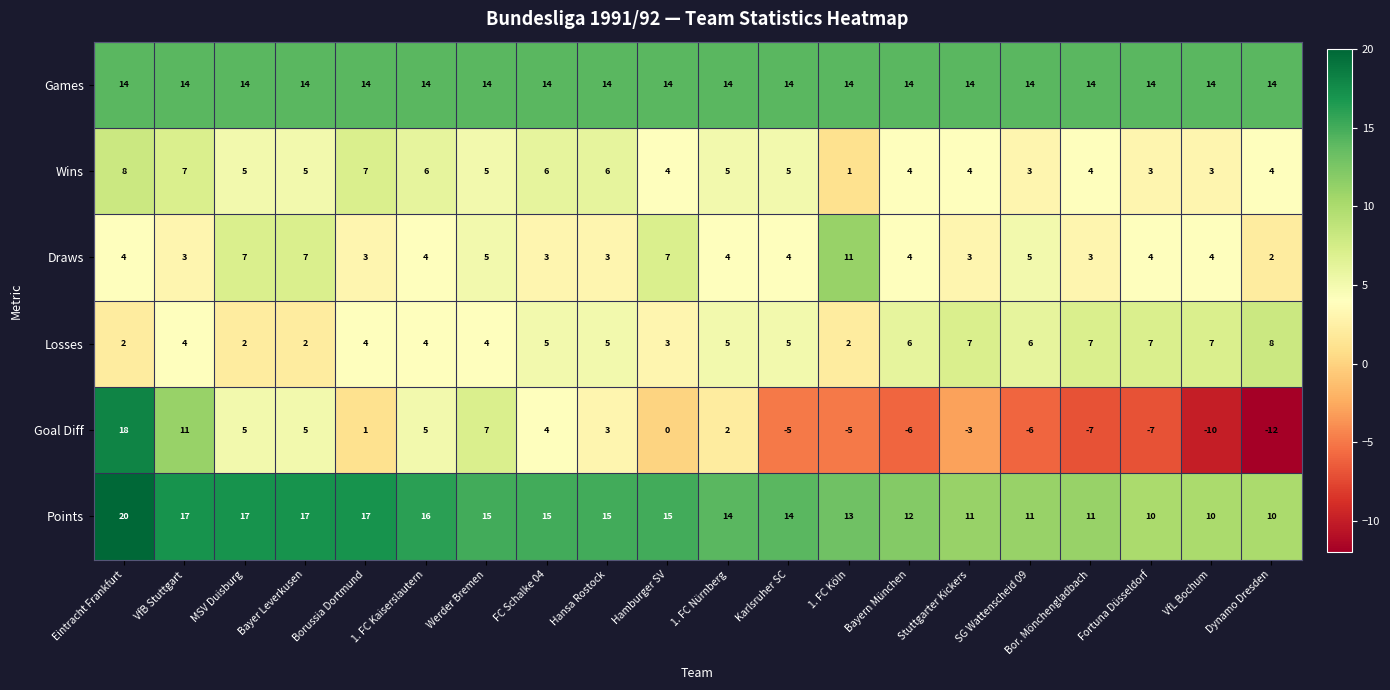

What value does the Draws series have at MSV Duisburg?

7